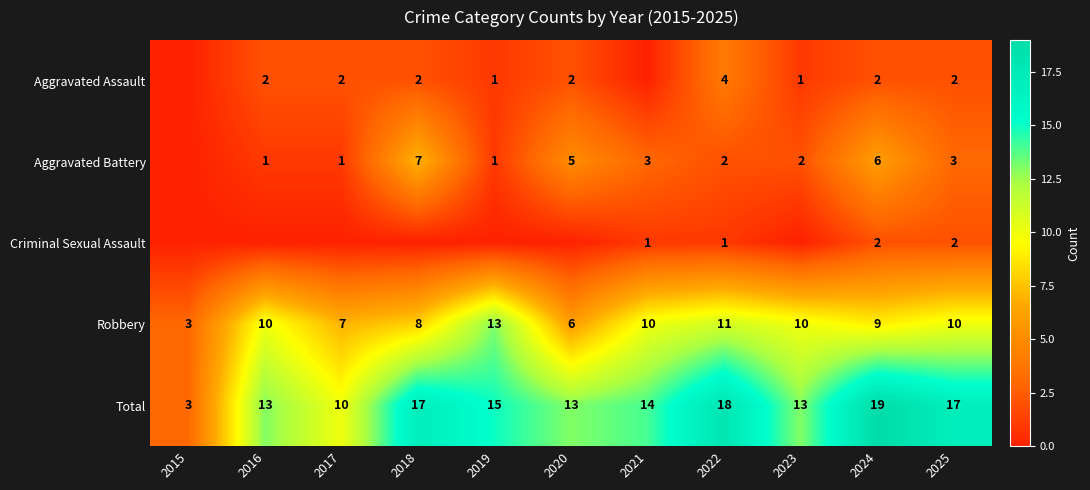

What is the difference between the Total values at 2024 and 2015?

16